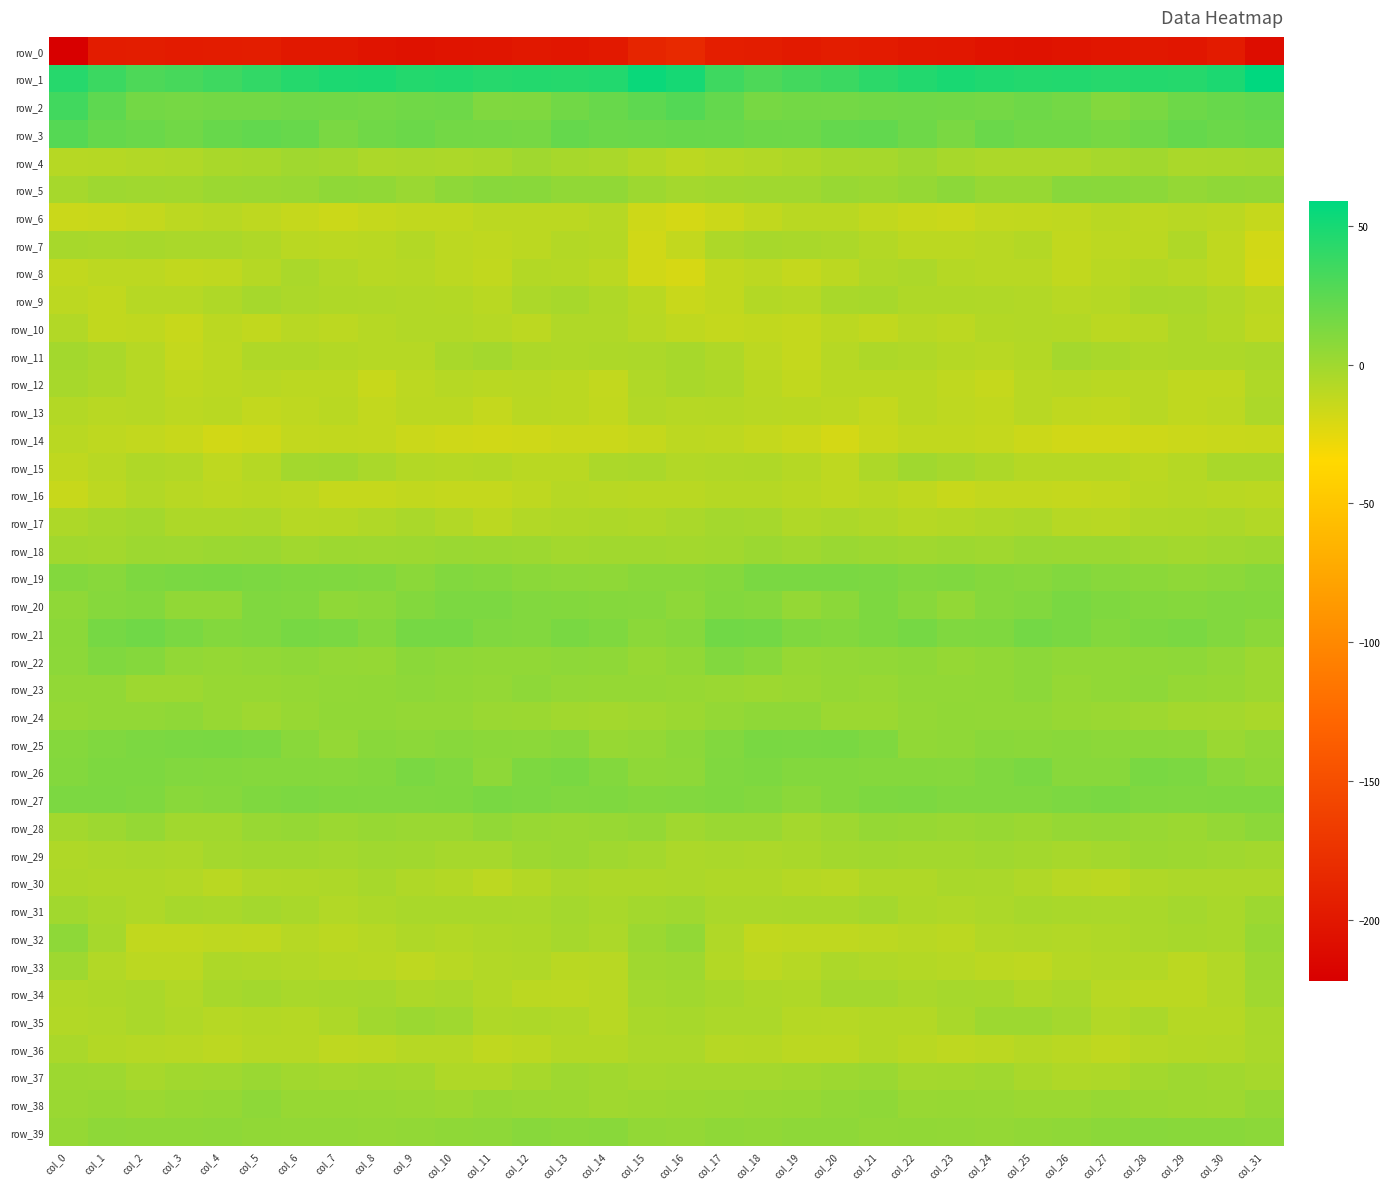

Between col_10 and col_1, which is larger?

col_1